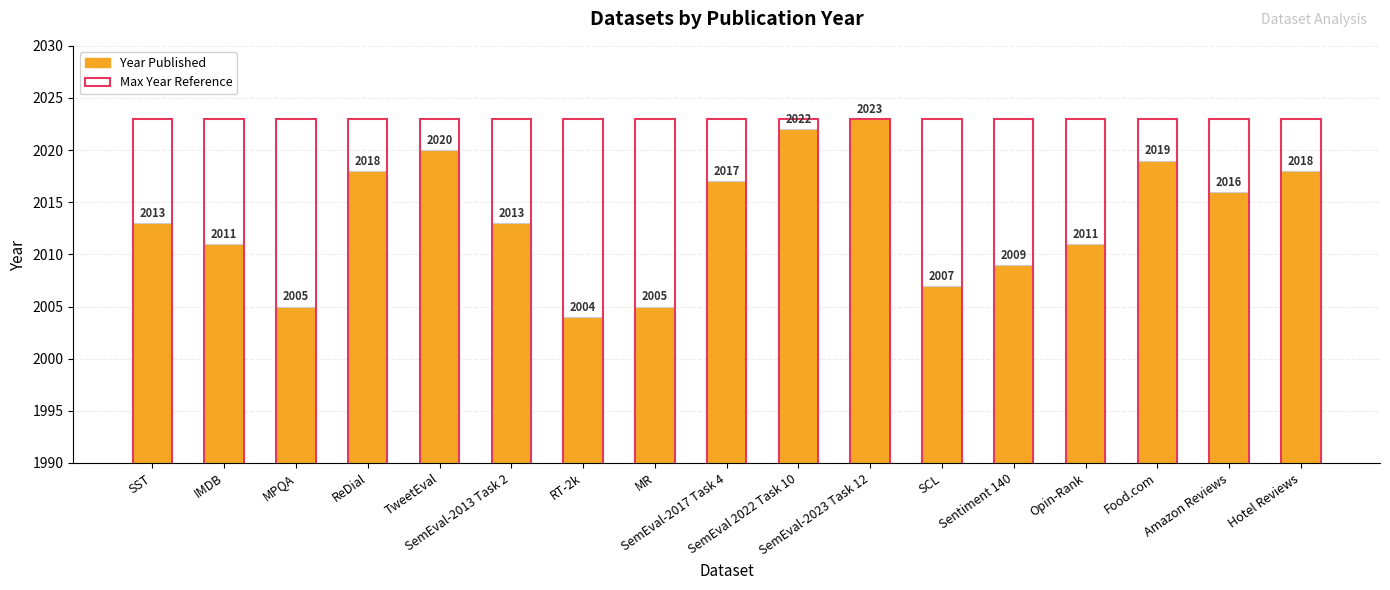

How many distinct data groups are displayed?

2